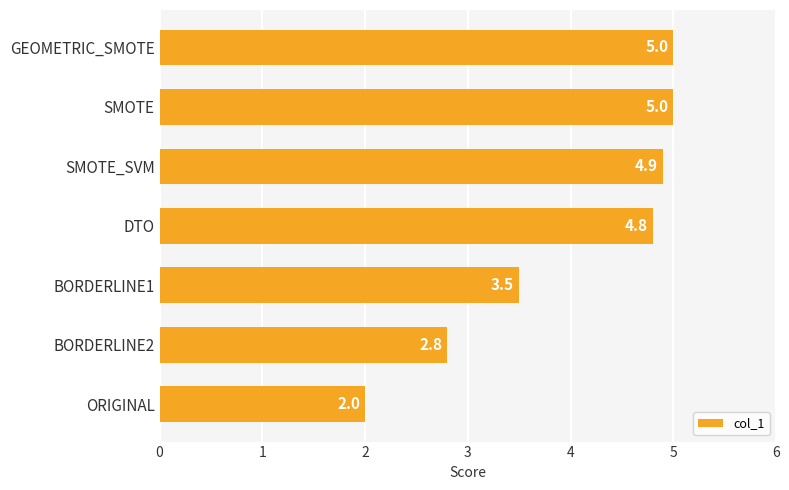

Is it true that the value at BORDERLINE2 is 2.8?

True